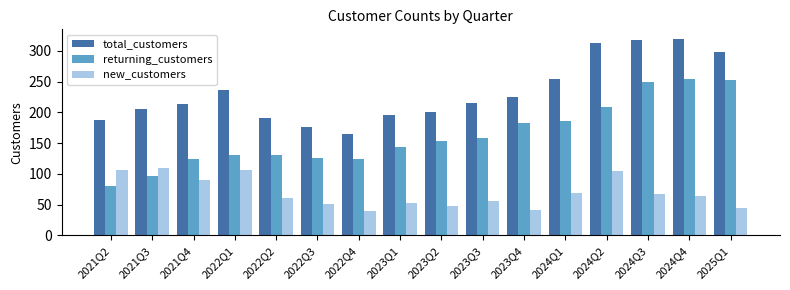

How many bars are there in each group?

3